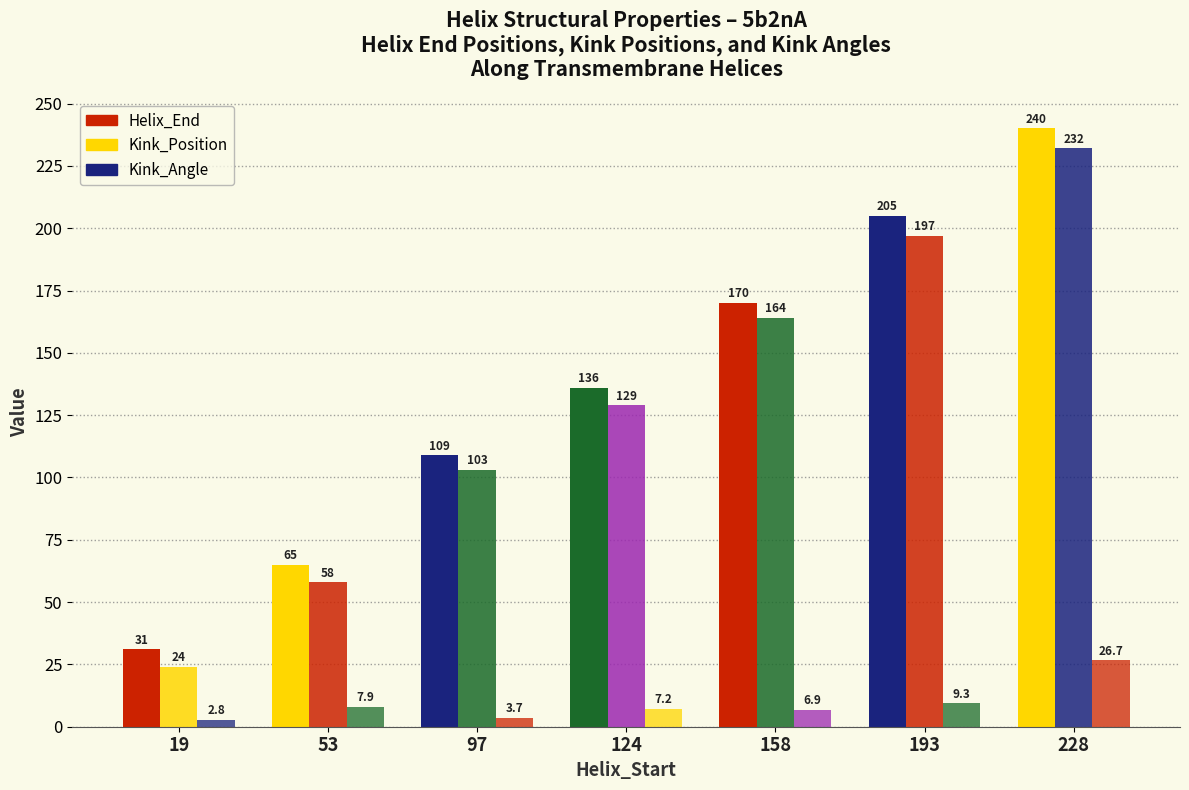

At 97, list the series in order from largest to smallest.

Helix_End, Kink_Position, Kink_Angle